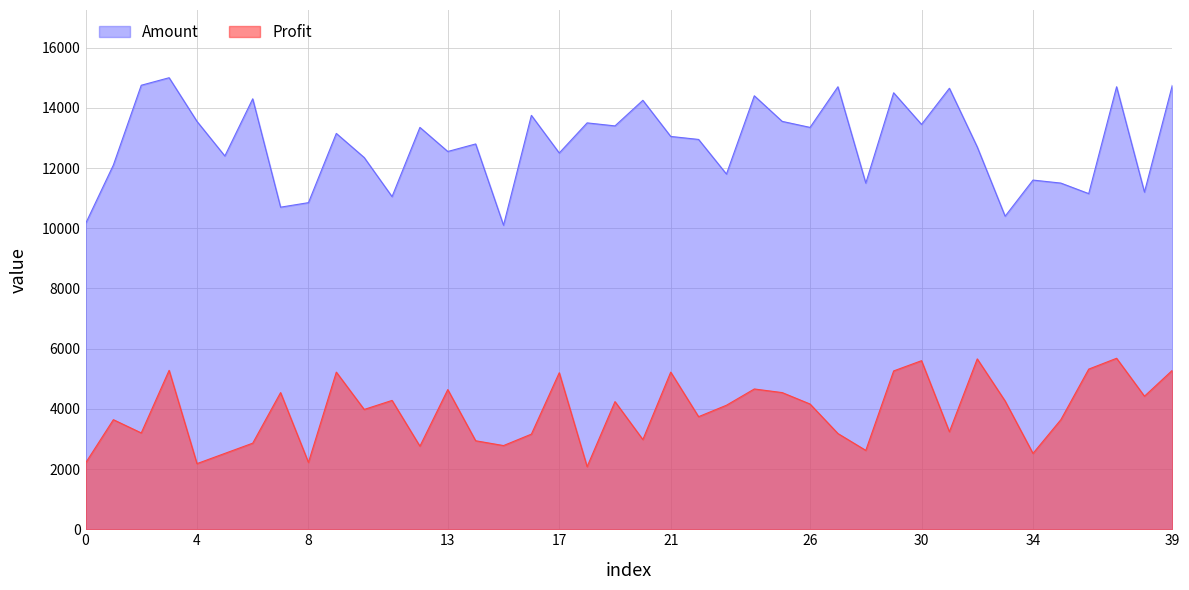

Does the chart display data point markers on the line(s)?

No